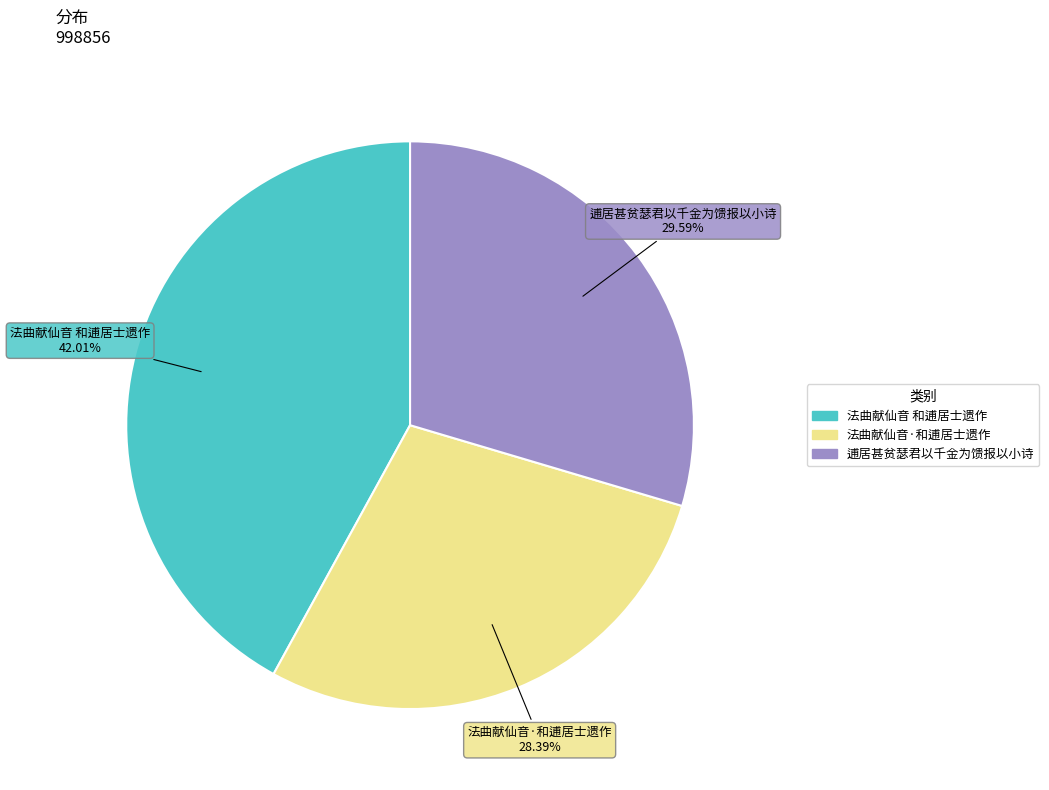

The 逋居甚贫瑟君以千金为馈报以小诗 slice represents 19% of the pie. True or false?

False